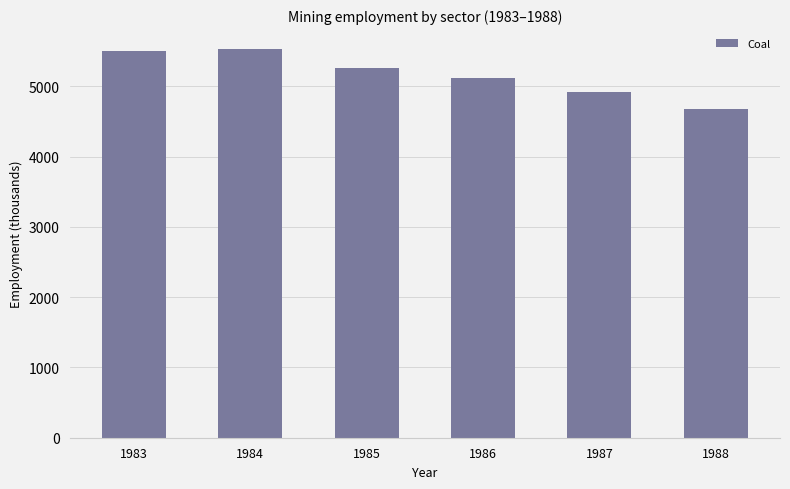

What is the value of the 2nd bar from the left?

5538